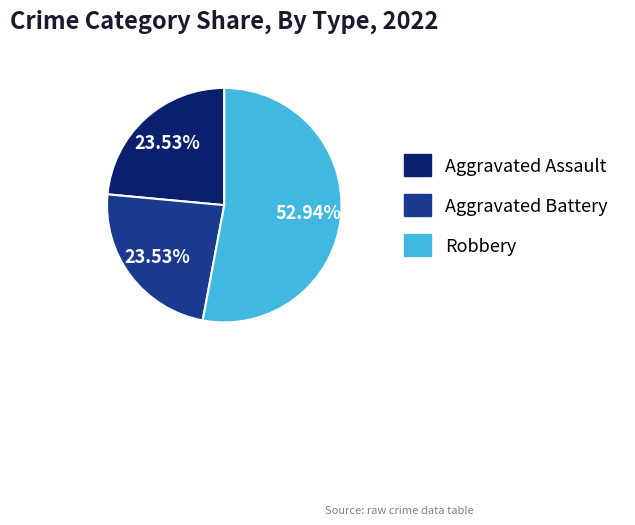

True or false: Robbery accounts for 53% of the total.

True